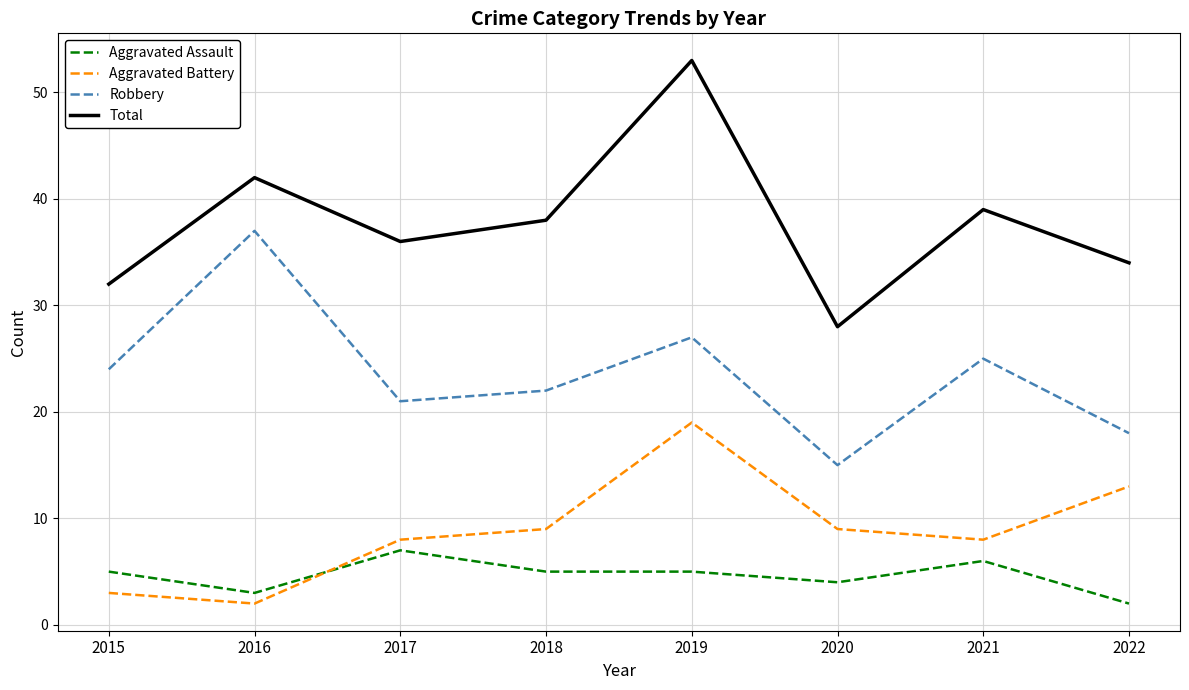

What is the total value across all series at 2021?

78